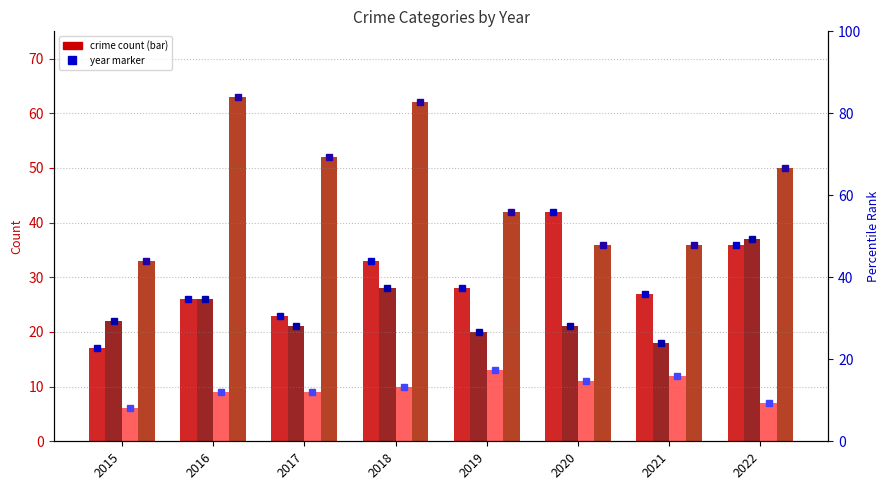

Where is Aggravated Assault nearest to the value 29?

2019